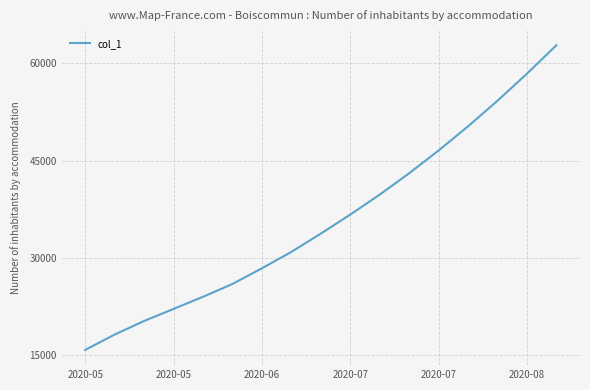

What is the maximum value shown in the chart?

62779.5